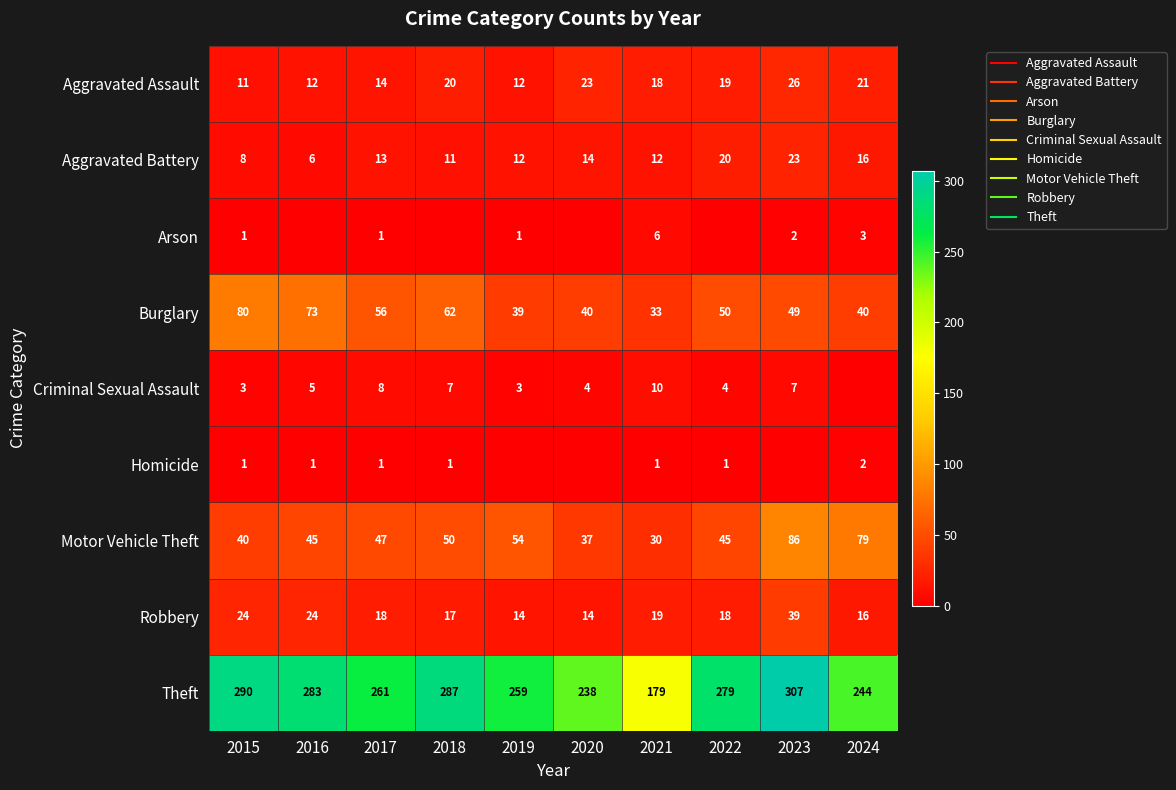

At which label does Aggravated Battery first exceed 13?

2020